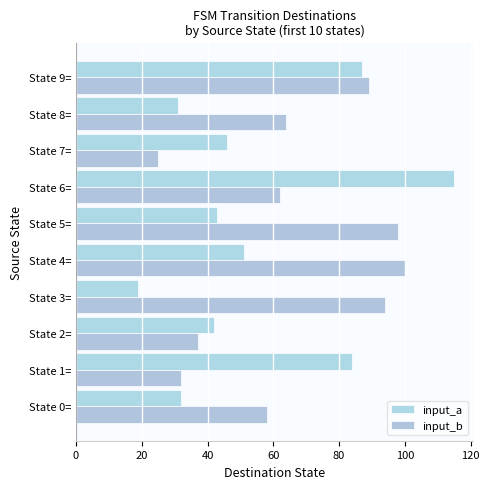

What is the sum of all input_a values?

550